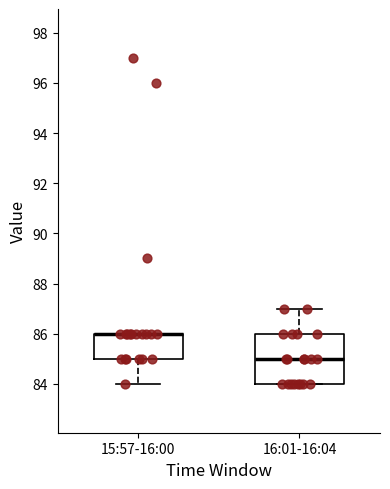

Reading left to right, transcribe this box plot: for each box, give where its median line is, the range the box spans, and where its two whiskers end, as read against the y-axis. The values are not printed on the chart, so give them approximately, as read against the axis.

15:57-16:00: median 86 (drawn on the box's upper edge), box 85 to 86, whiskers 84 to 86
16:01-16:04: median 85, box 84 to 86, whiskers 84 to 87